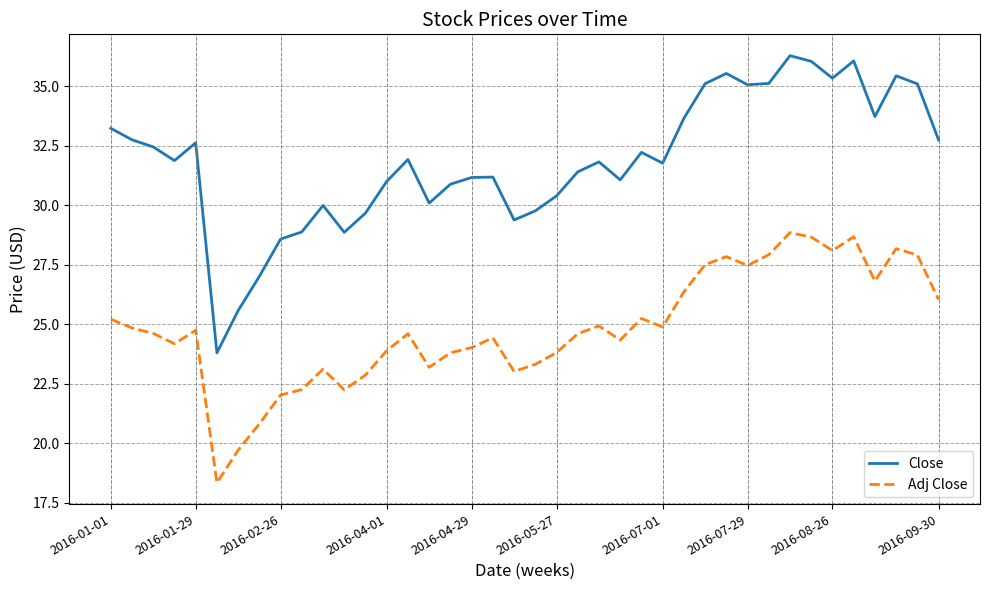

List the series in order of their overall mean, lowest first.

Adj Close, Close